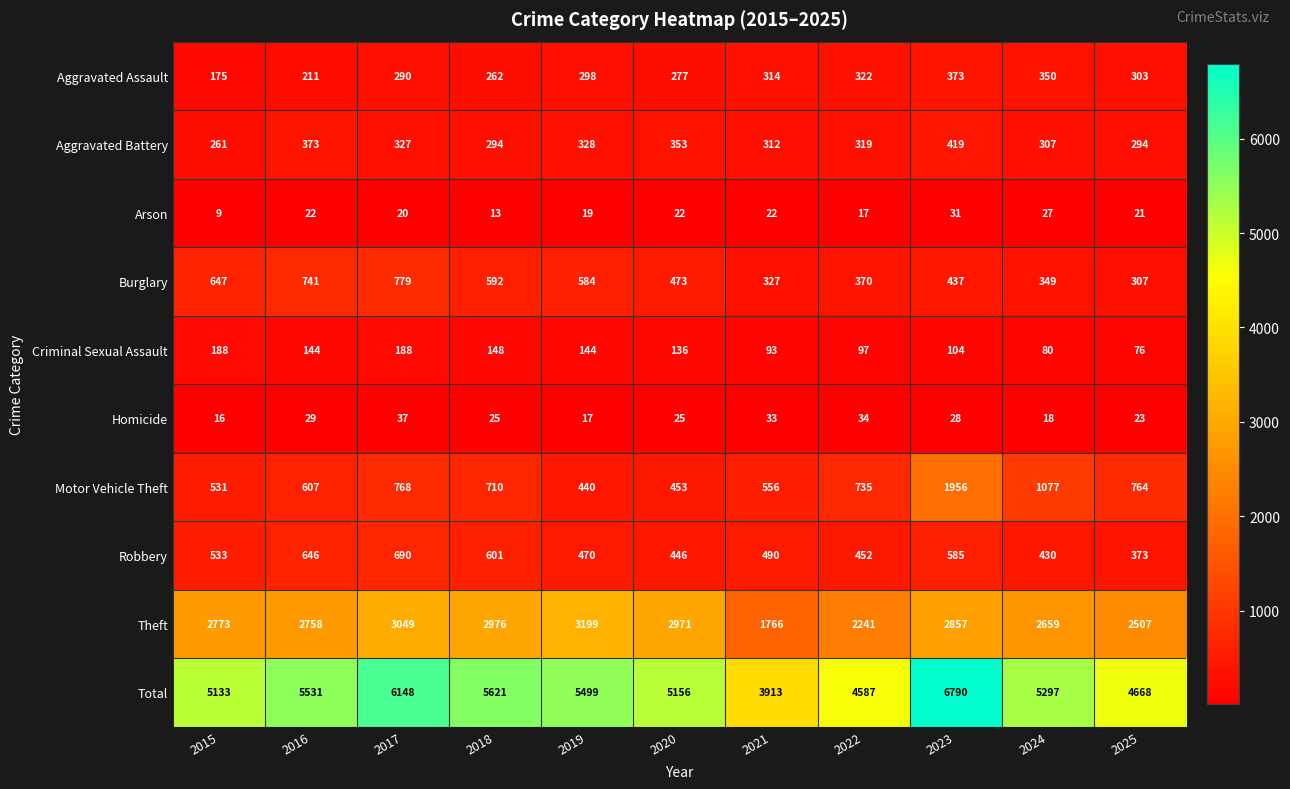

Which label corresponds to the largest value in the chart?

2023